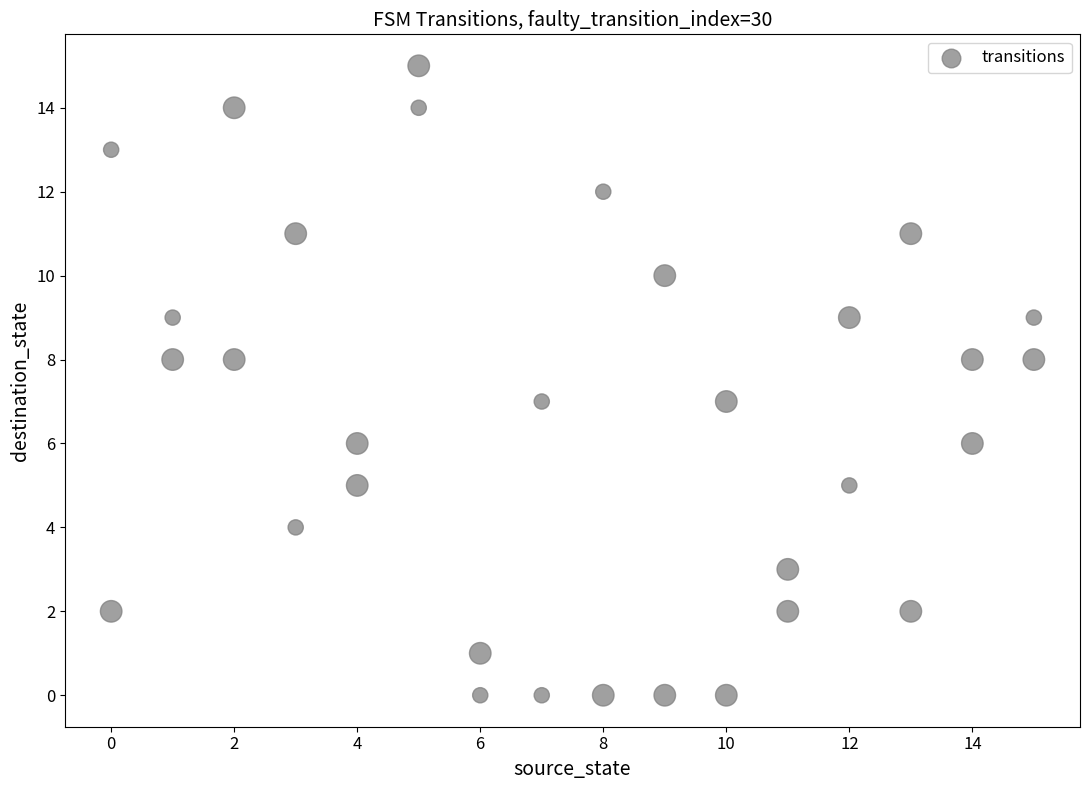

What is the range of X values (max minus min)?

15